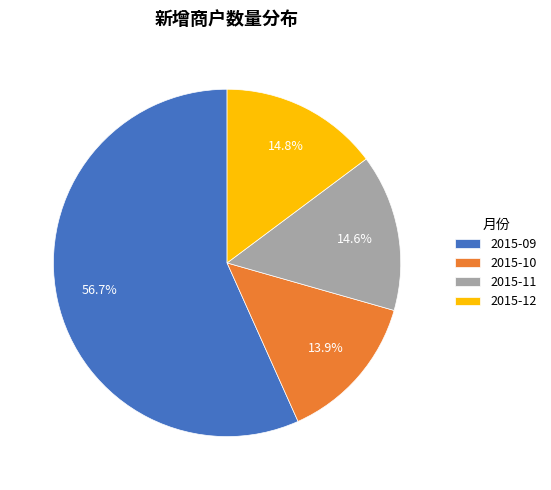

Between 2015-11 and 2015-10, which is larger?

2015-11